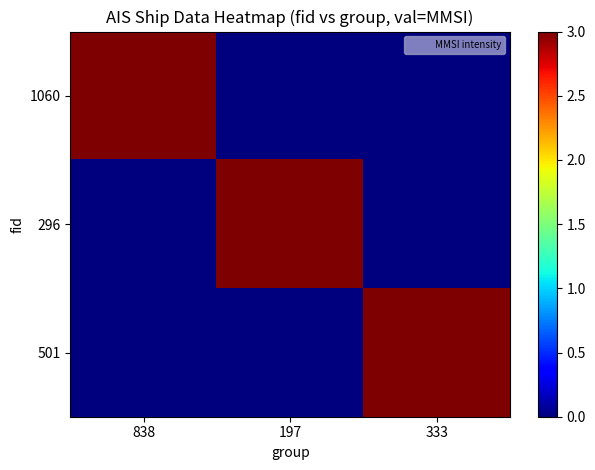

Between 838 and 333, which is larger?

838